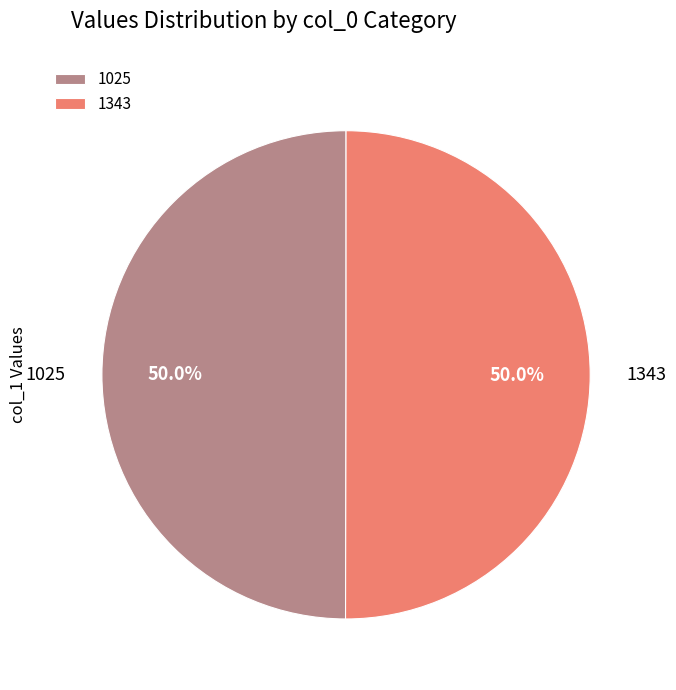

Approximately how many times larger is the value at 1025 compared to 1343?

1.0